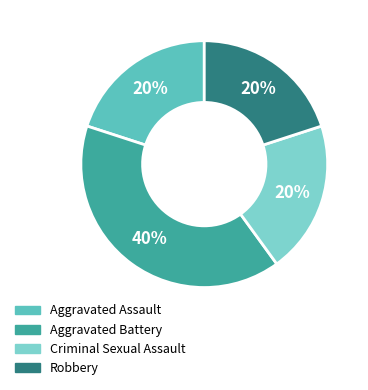

Between Aggravated Battery and Robbery, which is larger?

Aggravated Battery